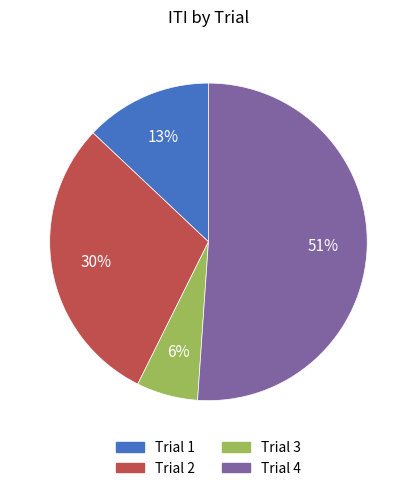

Which category has the smallest portion of the pie?

Trial 3